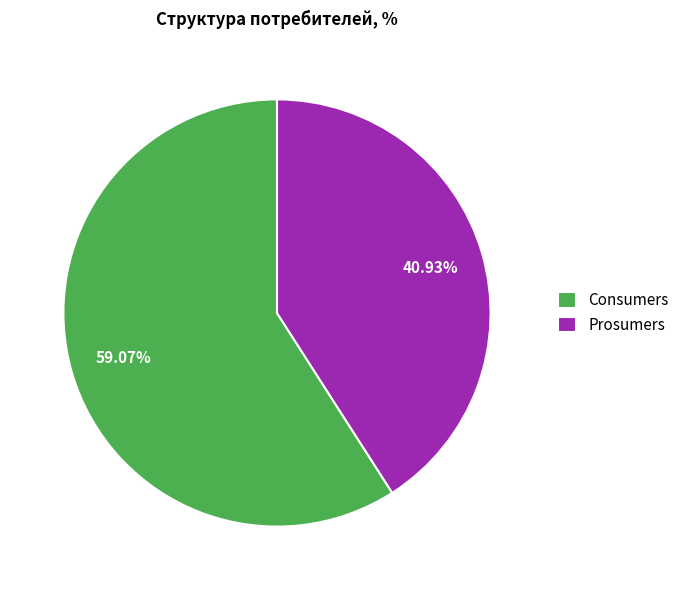

Which has a higher value, Prosumers or Consumers?

Consumers